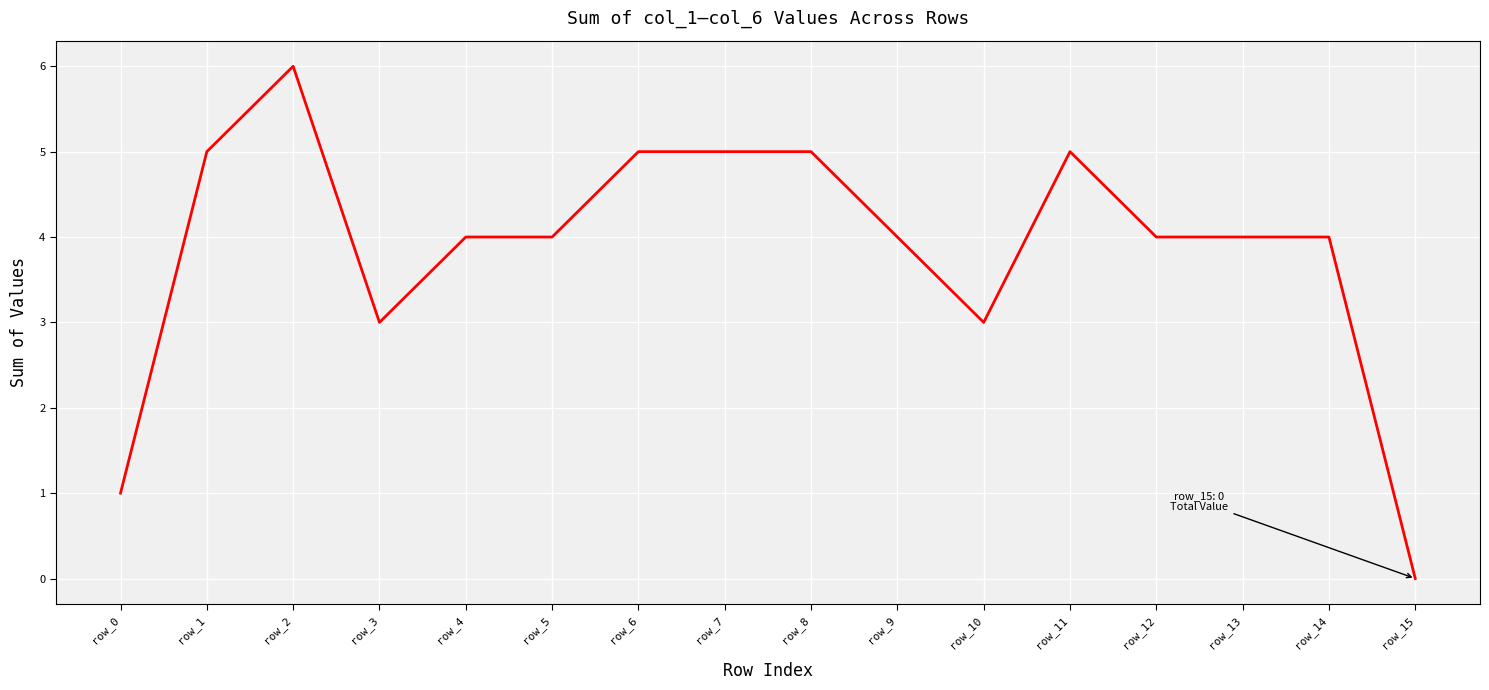

Which has a higher value, row_7 or row_12?

row_7